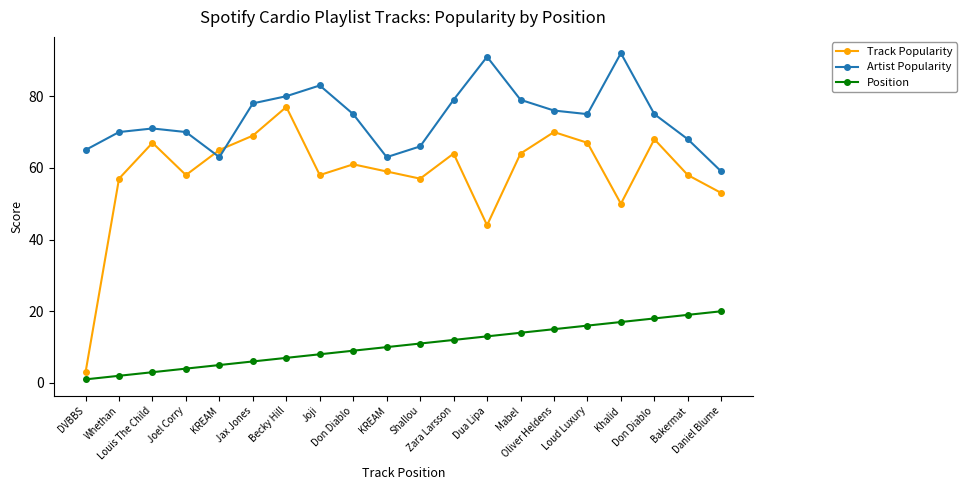

Reading left to right, extract all data points from this chart.

Track Popularity: DVBBS=3	Whethan=57	Louis The Child=67	Joel Corry=58	KREAM=65	Jax Jones=69	Becky Hill=77	Joji=58	Don Diablo=61	KREAM=59	Shallou=57	Zara Larsson=64	Dua Lipa=44	Mabel=64	Oliver Heldens=70	Loud Luxury=67	Khalid=50	Don Diablo=68	Bakermat=58	Daniel Blume=53
Artist Popularity: DVBBS=65	Whethan=70	Louis The Child=71	Joel Corry=70	KREAM=63	Jax Jones=78	Becky Hill=80	Joji=83	Don Diablo=75	KREAM=63	Shallou=66	Zara Larsson=79	Dua Lipa=91	Mabel=79	Oliver Heldens=76	Loud Luxury=75	Khalid=92	Don Diablo=75	Bakermat=68	Daniel Blume=59
Position: DVBBS=1	Whethan=2	Louis The Child=3	Joel Corry=4	KREAM=5	Jax Jones=6	Becky Hill=7	Joji=8	Don Diablo=9	KREAM=10	Shallou=11	Zara Larsson=12	Dua Lipa=13	Mabel=14	Oliver Heldens=15	Loud Luxury=16	Khalid=17	Don Diablo=18	Bakermat=19	Daniel Blume=20